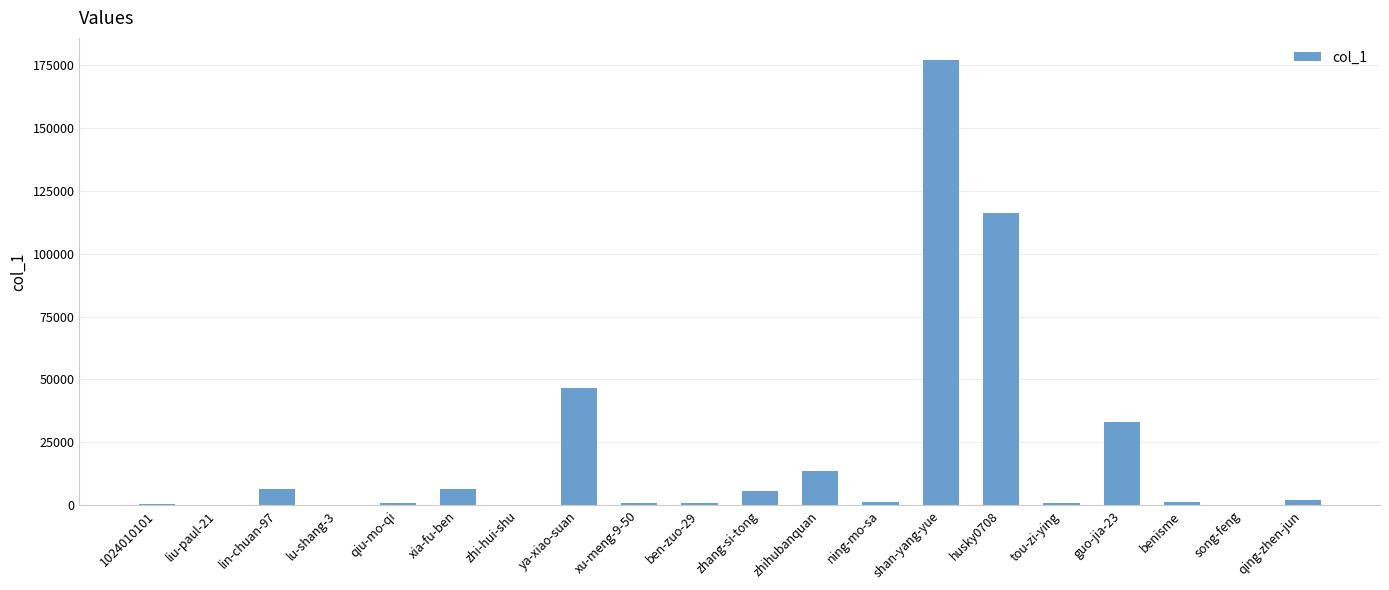

What is the sum of all values?

413688